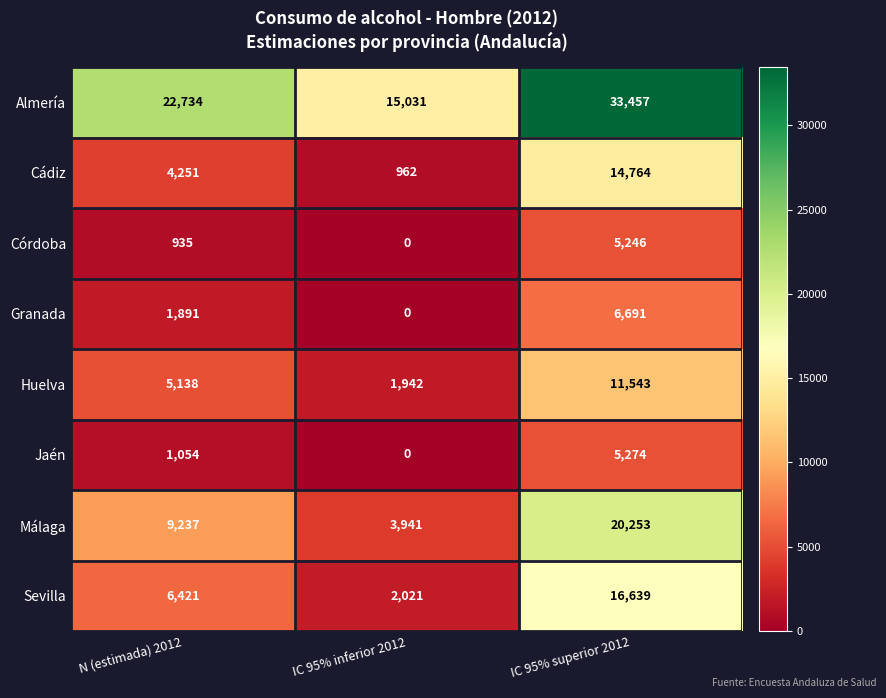

Which series has the largest total across all categories?

Almería